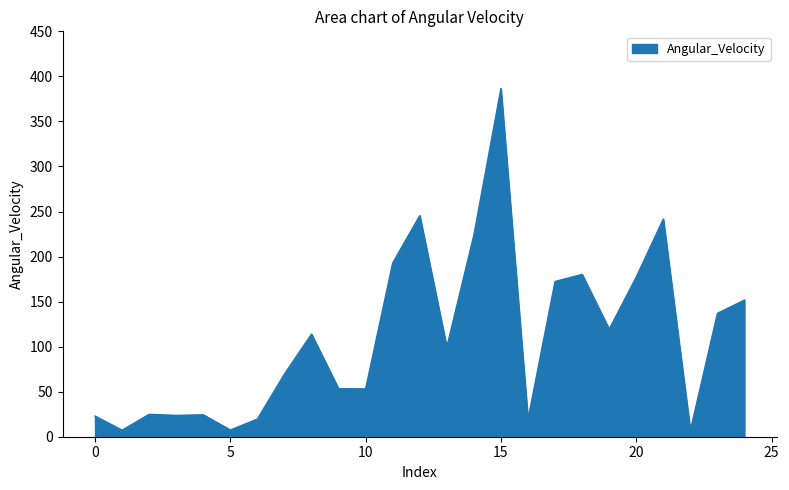

What is the average value?

111.0